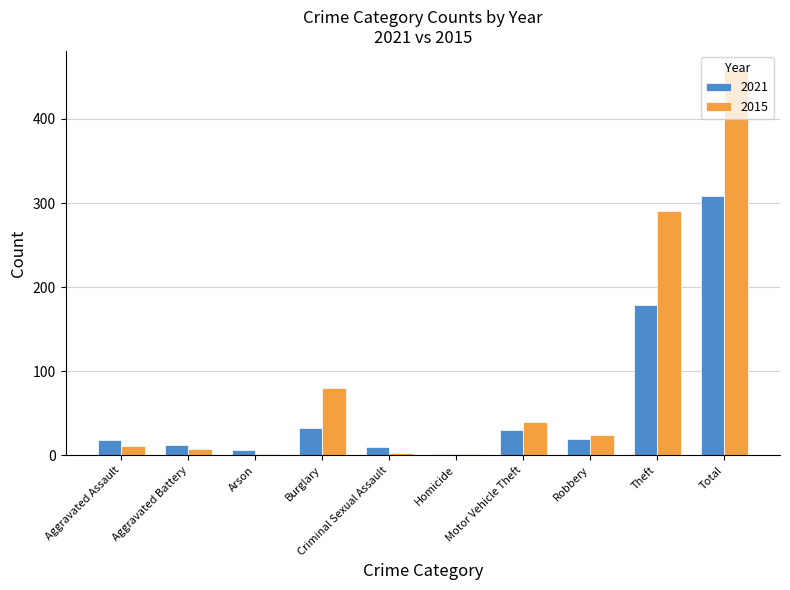

Which category has the highest value in the 2015 series?

Total